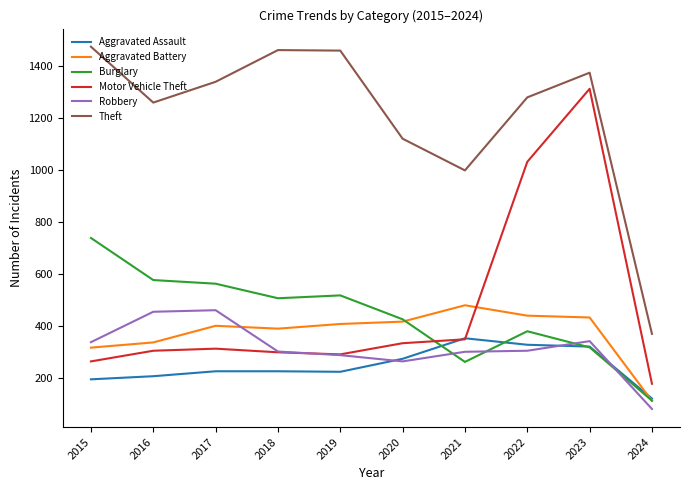

At which label does Burglary reach its peak?

2015